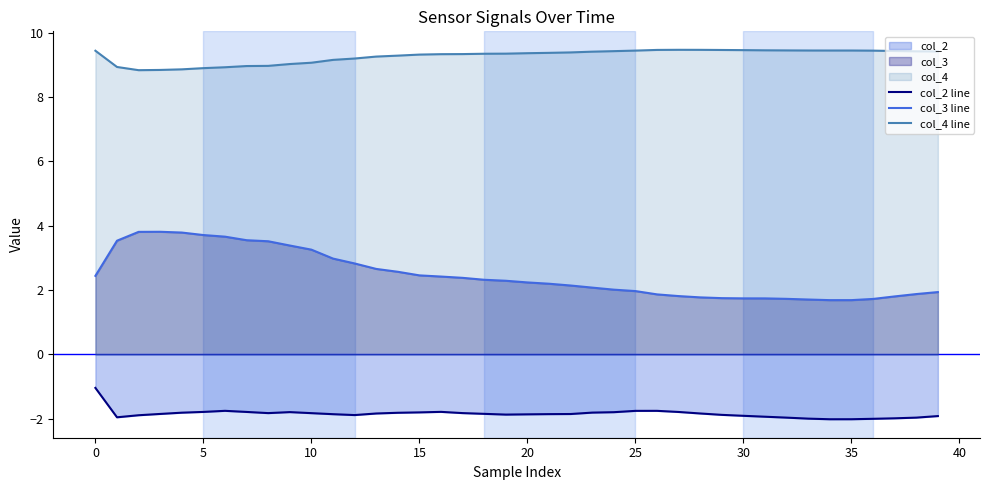

True or false: col_2 line and col_4 line cross at least once.

False